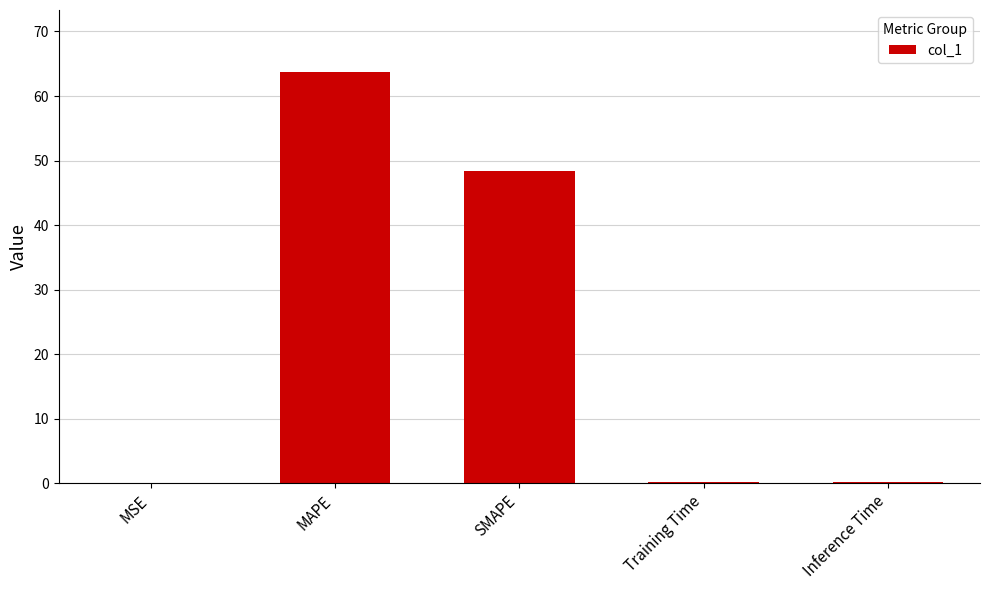

True or false: the data shows 0.0 at MSE.

True